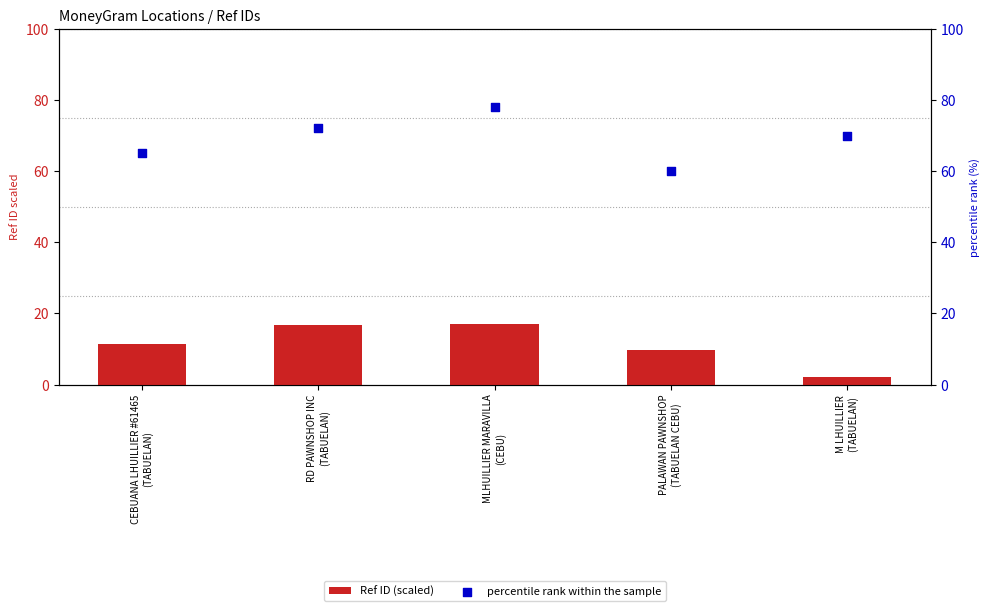

Which series reaches the minimum Y coordinate?

Ref ID (scaled)